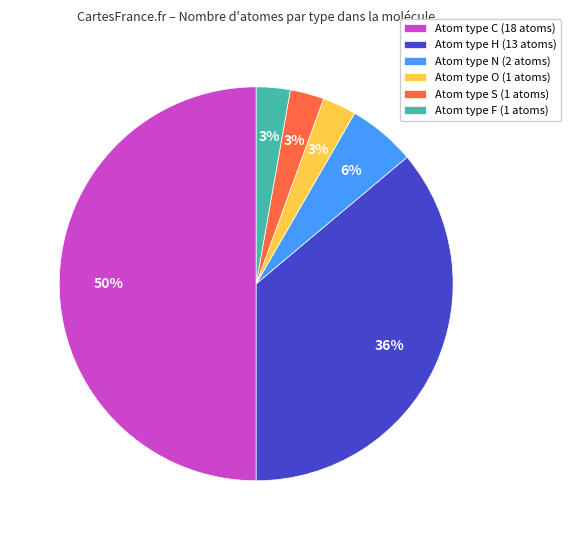

To the nearest percent, what is the average slice percentage?

17%